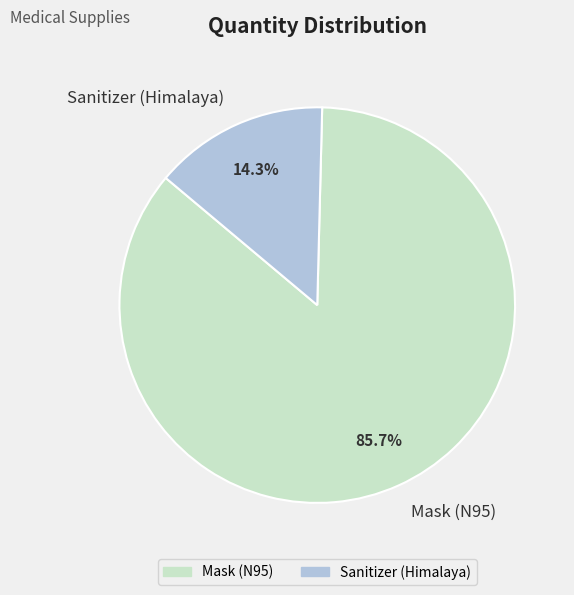

Which category accounts for the majority?

Mask (N95)